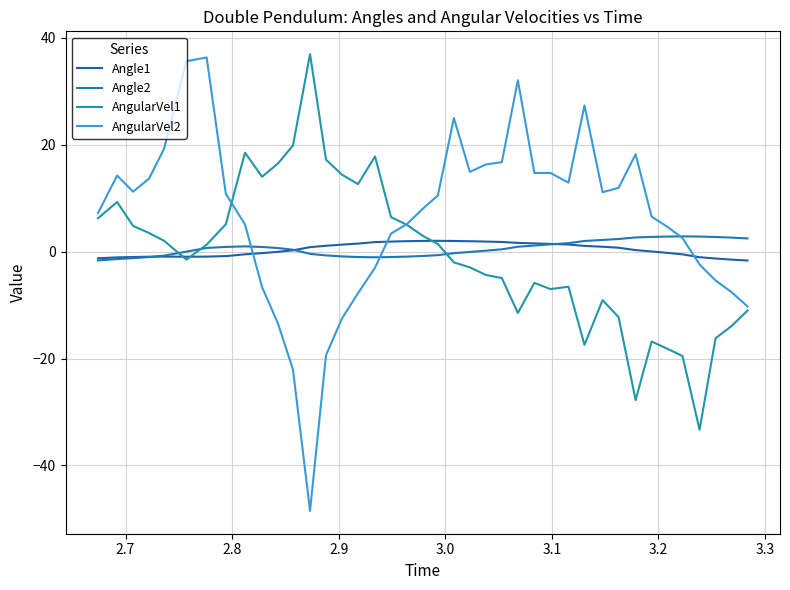

What is the difference between the maximum and minimum values in the AngularVel1 series?

70.3